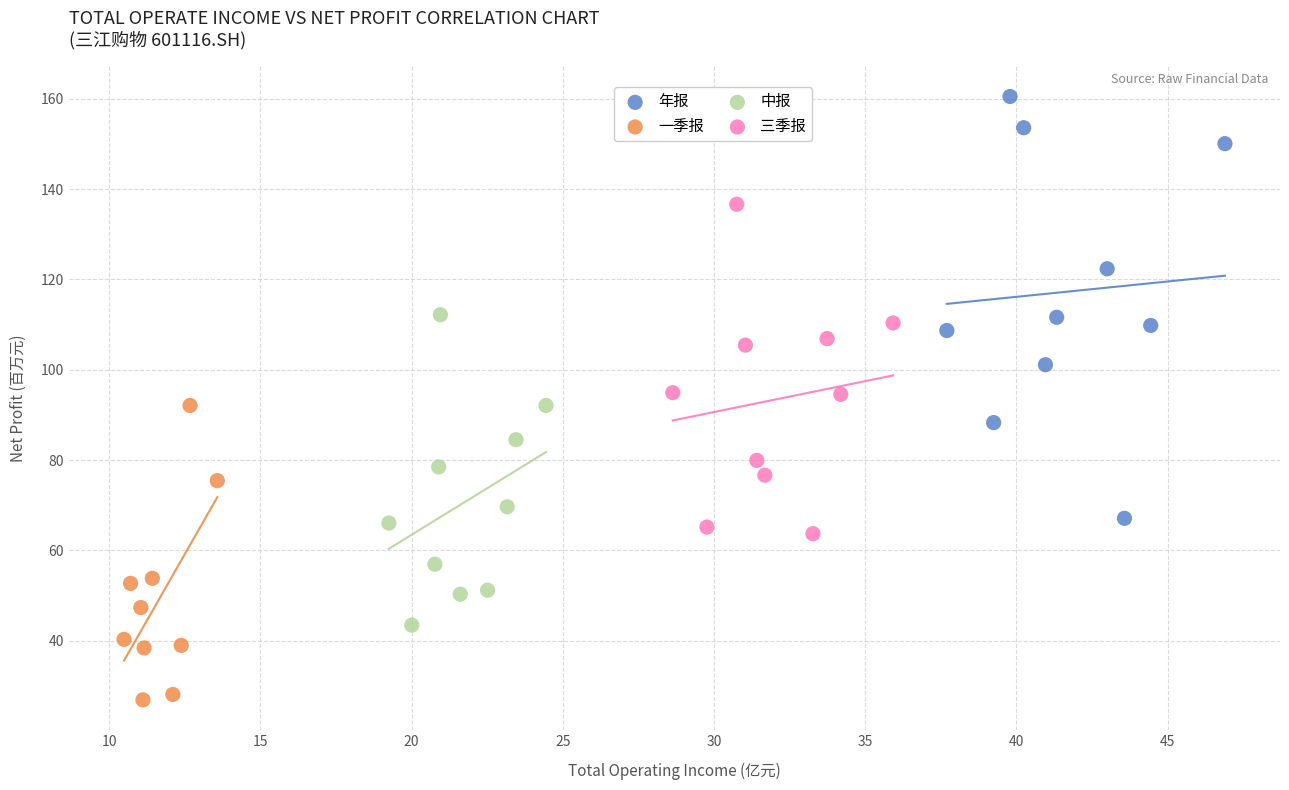

Which series has the widest spread of Y values?

年报